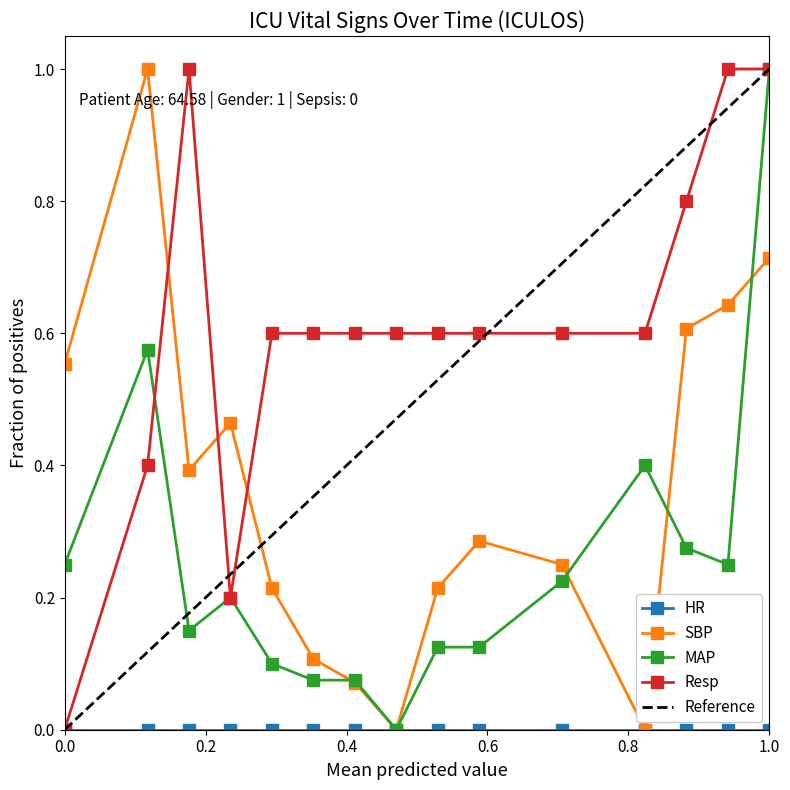

The Resp series shows 0.6 at 8. True or false?

True